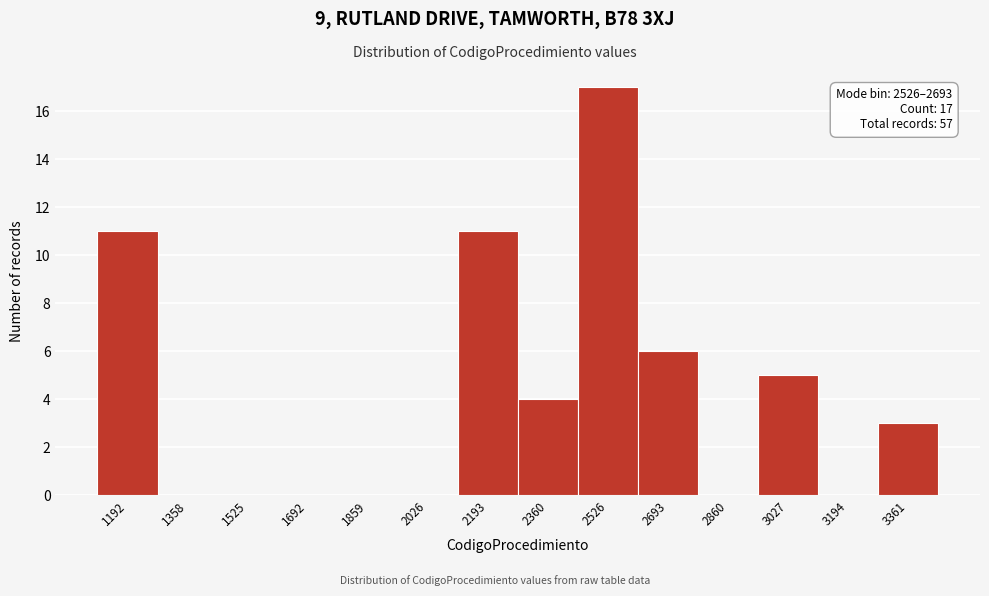

Reading left to right, transcribe all the data shown in this chart.

1192=11	1358=0	1525=0	1692=0	1859=0	2026=0	2193=11	2360=4	2526=17	2693=6	2860=0	3027=5	3194=0	3361=3